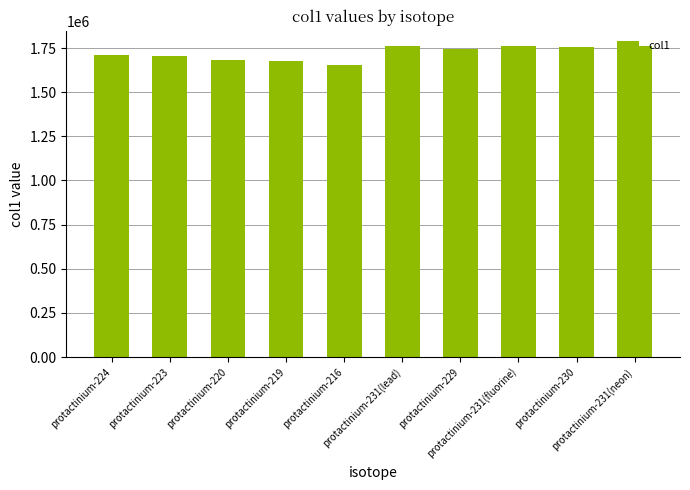

Count the number of data series in this chart.

1